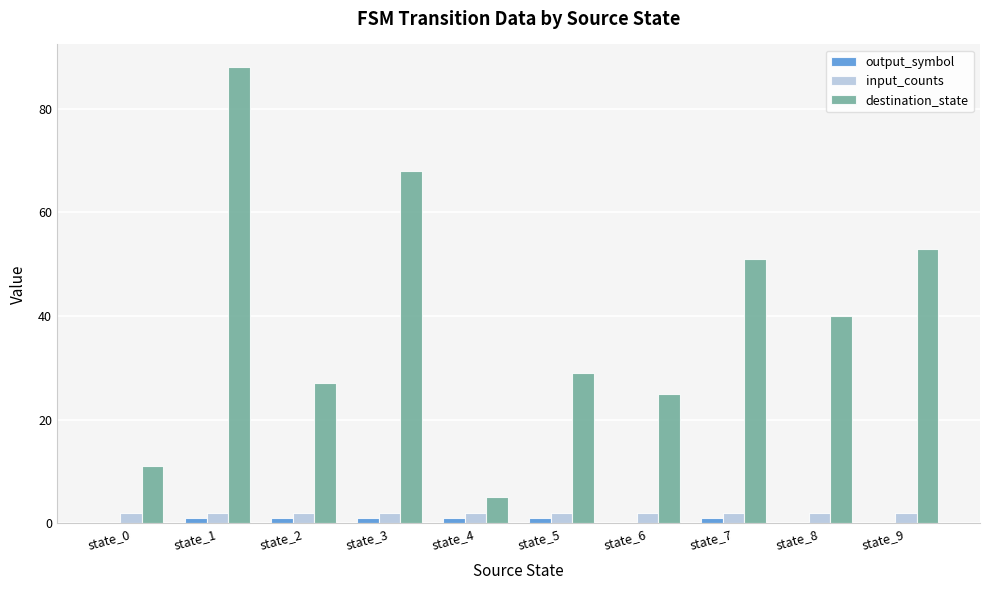

At which category is the sum across all series the highest?

state_1